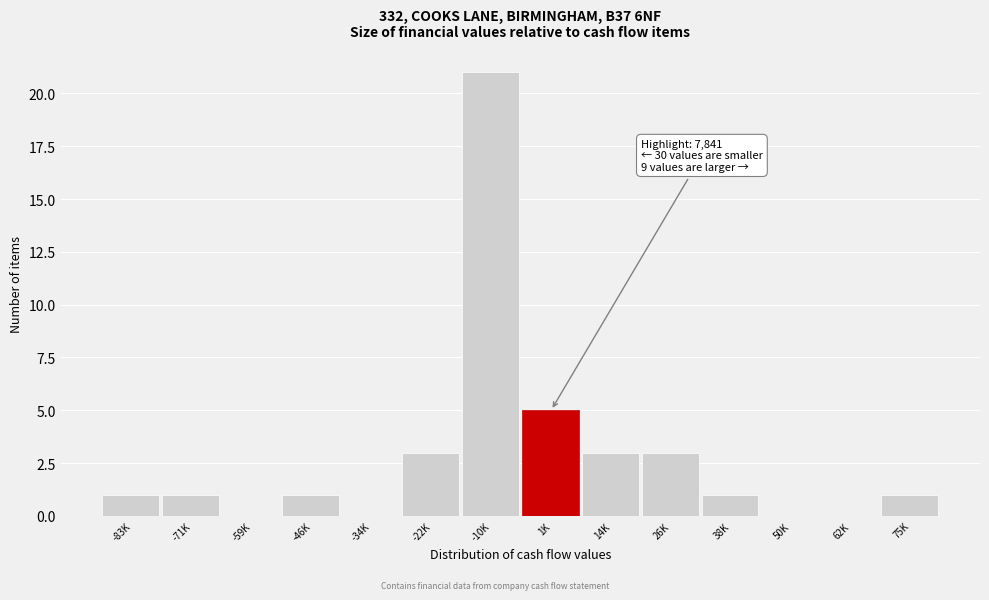

Reading left to right, list all the values displayed in this chart.

-83K=1	-71K=1	-59K=0	-46K=1	-34K=0	-22K=3	-10K=21	1K=5	14K=3	26K=3	38K=1	50K=0	62K=0	75K=1